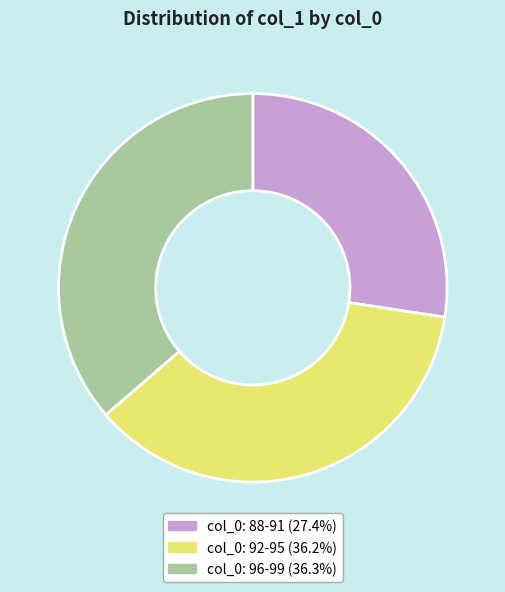

Does any single category account for the majority?

No